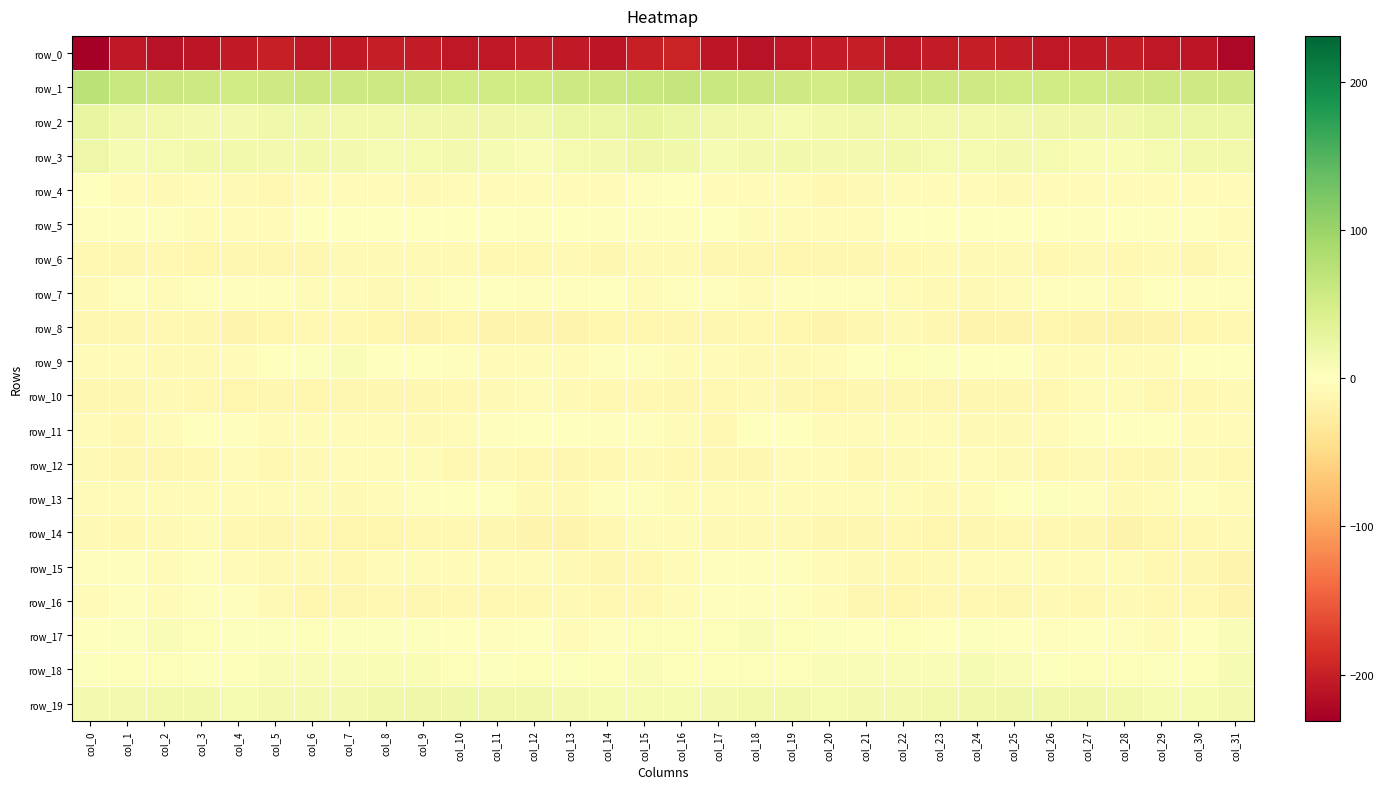

What is the difference between the maximum and minimum values in the row_5 series?

8.0